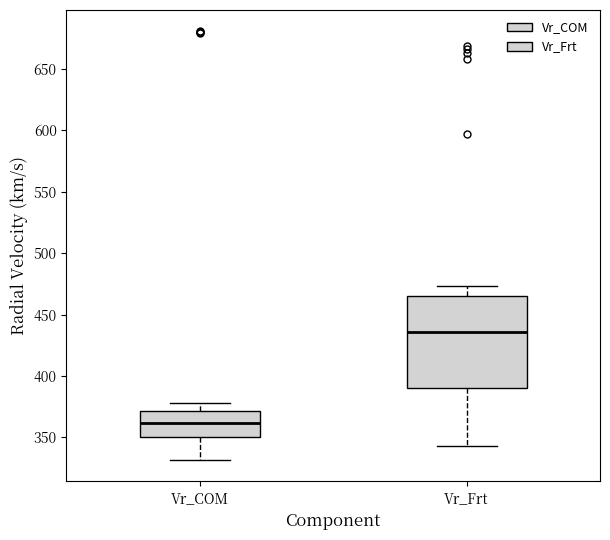

Reading left to right, read every box against the y-axis: the position of its median line, the range the box covers, and the ends of its whiskers. The values are not printed on the chart, so give them approximately, as read against the axis.

Vr_COM: median 360, box 350 to 370, whiskers 330 to 380
Vr_Frt: median 435, box 390 to 465, whiskers 345 to 475